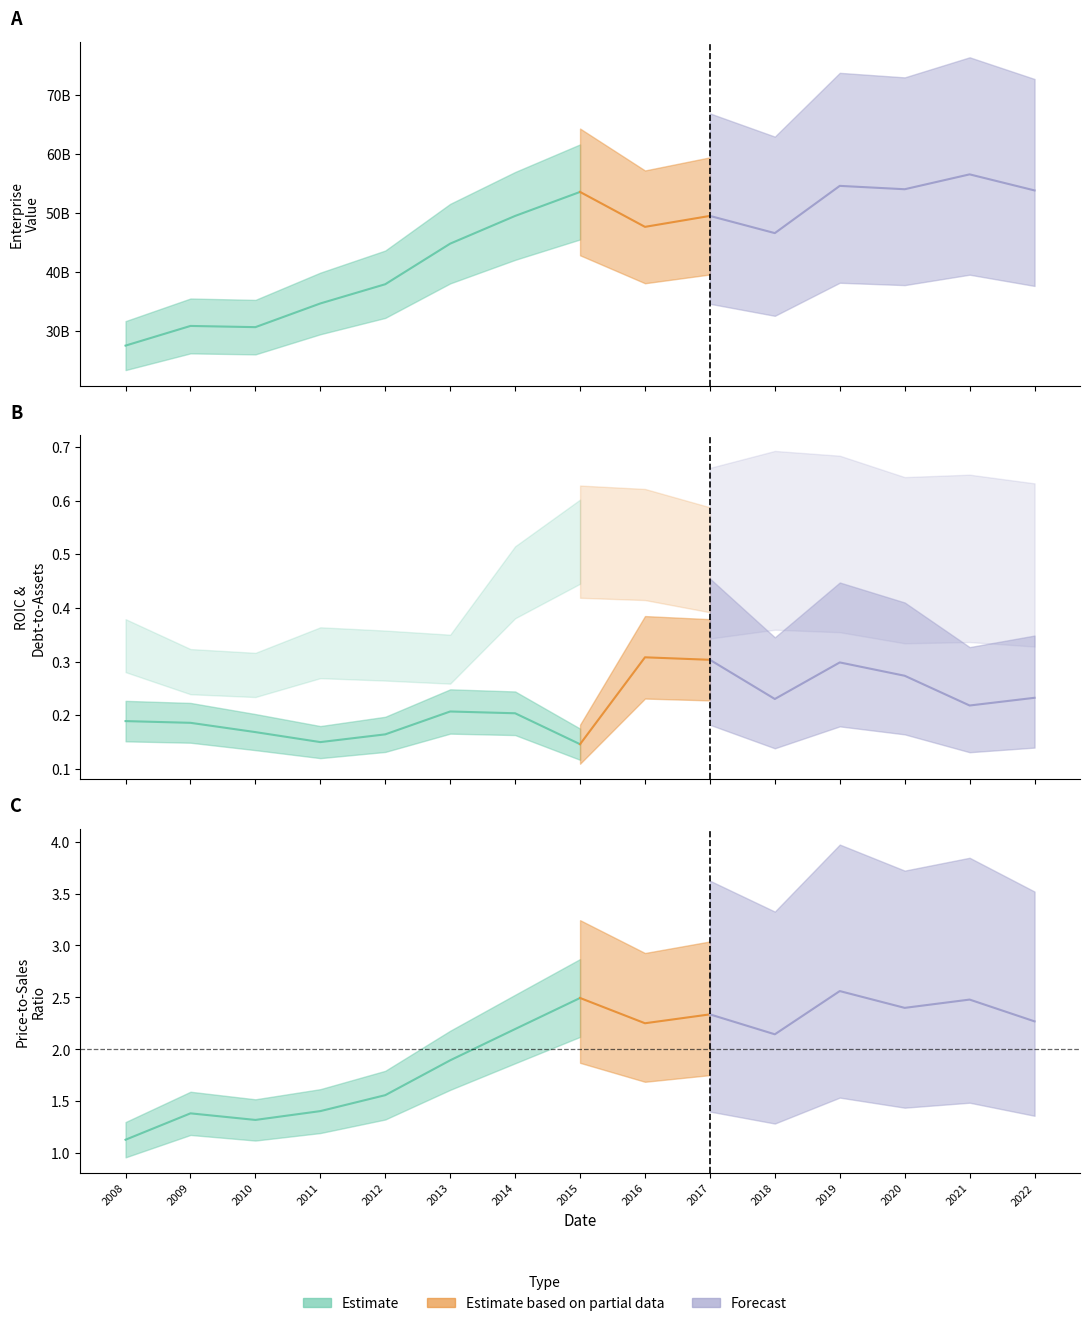

What is the difference between the highest and lowest values at 2016?

47641358197.3